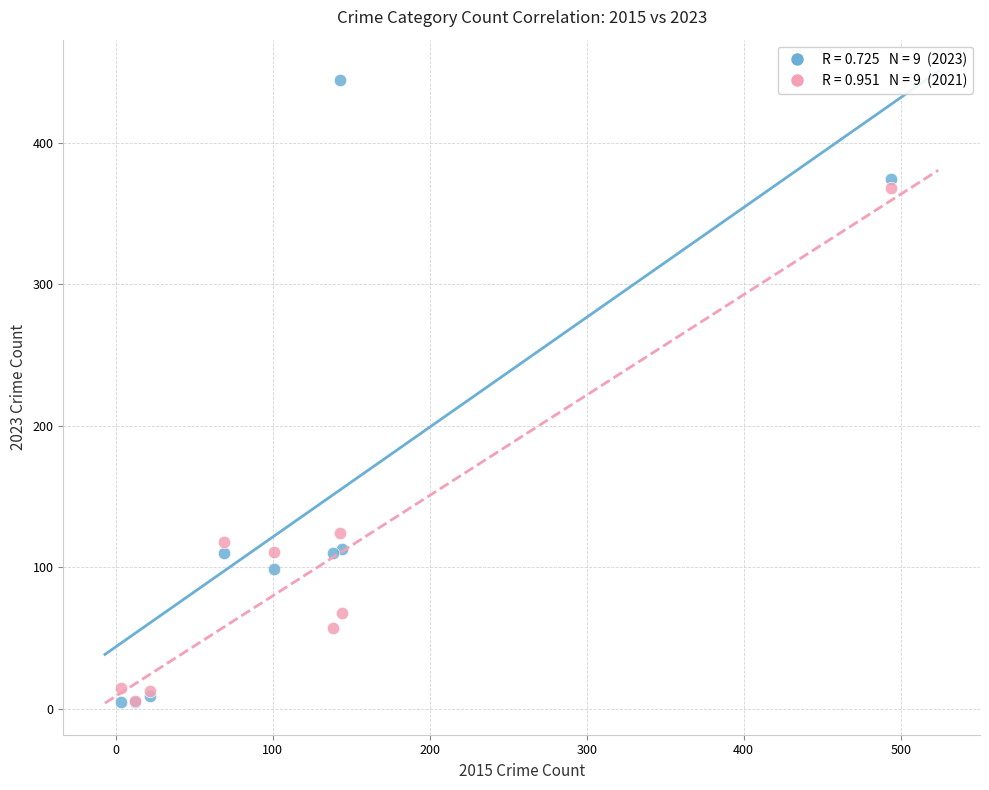

Across all series, what Y value is closest to 224?

124